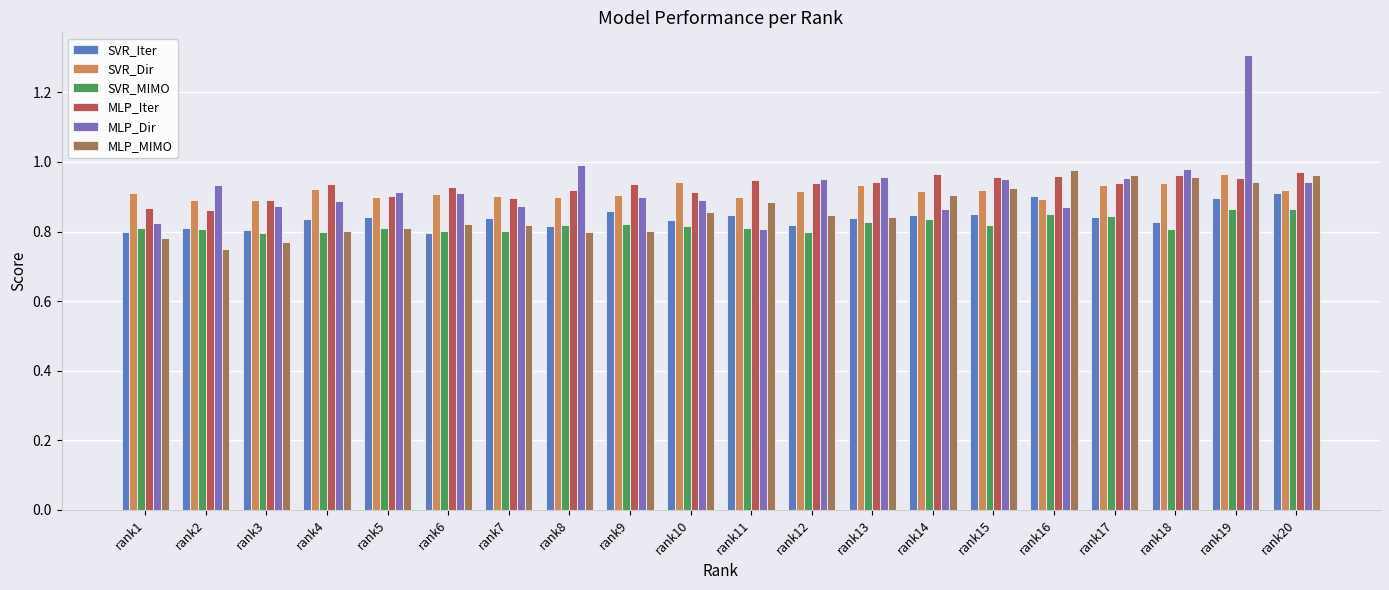

Which label corresponds to the largest value in the chart?

rank19